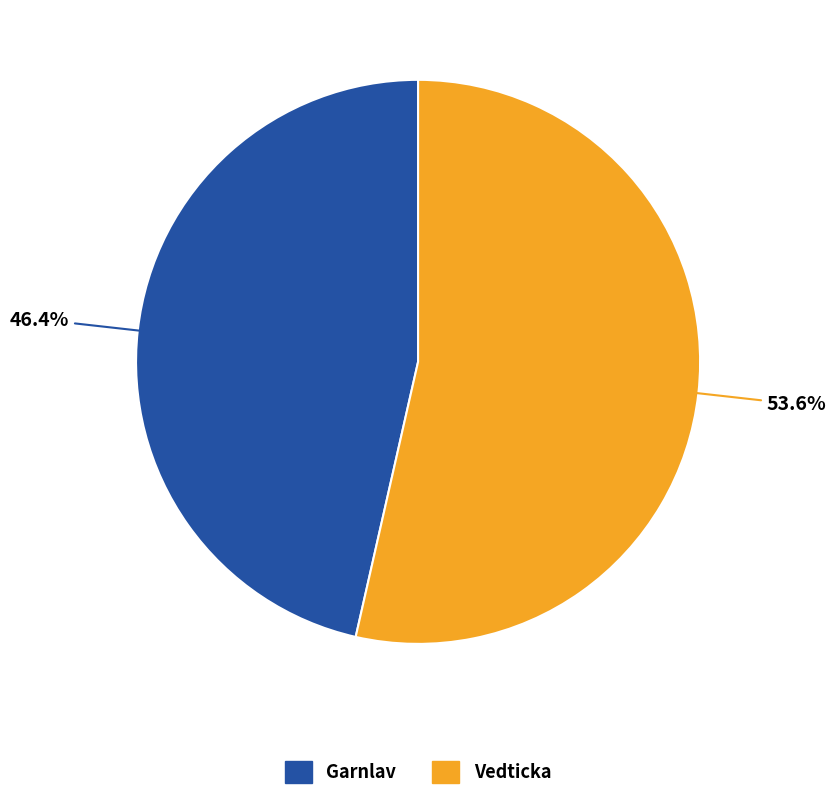

Rank the categories by value from lowest to highest.

Garnlav, Vedticka